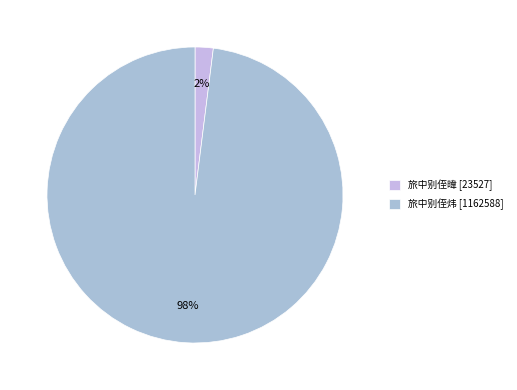

Which slice is the smallest?

旅中别侄暐